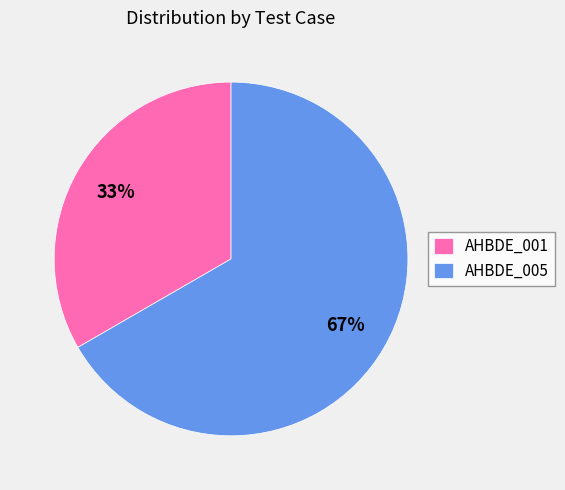

True or false: AHBDE_001 accounts for 33% of the total.

True